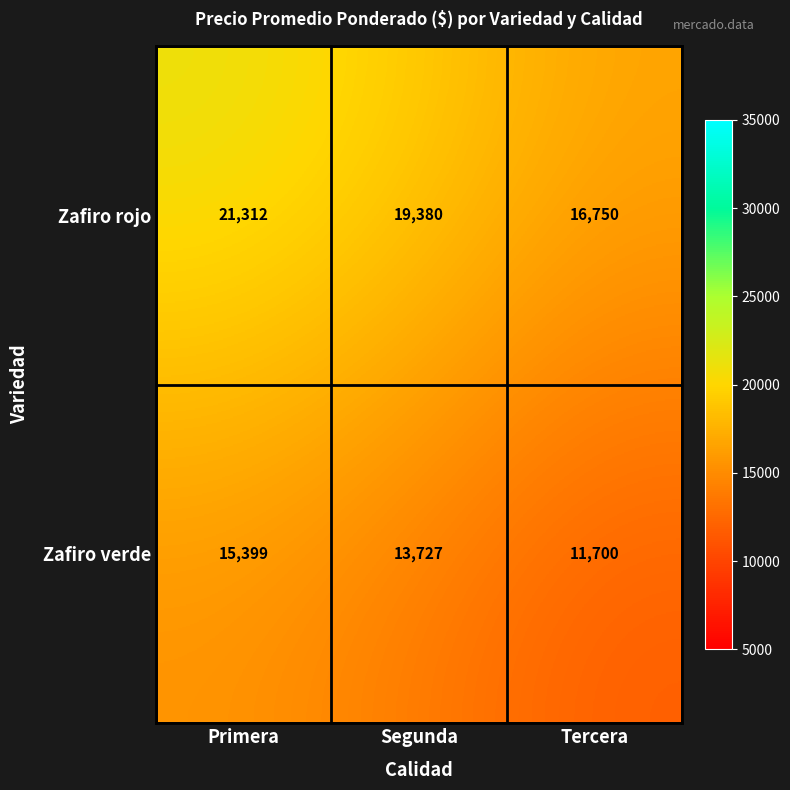

What is the approximate value of Zafiro rojo at Tercera, to the nearest 100?

16800